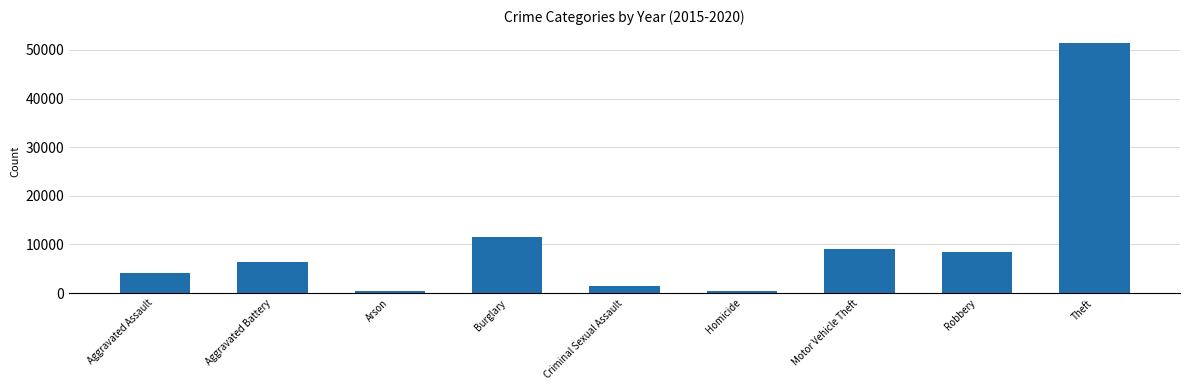

At which label is the value closest to 25951?

Burglary